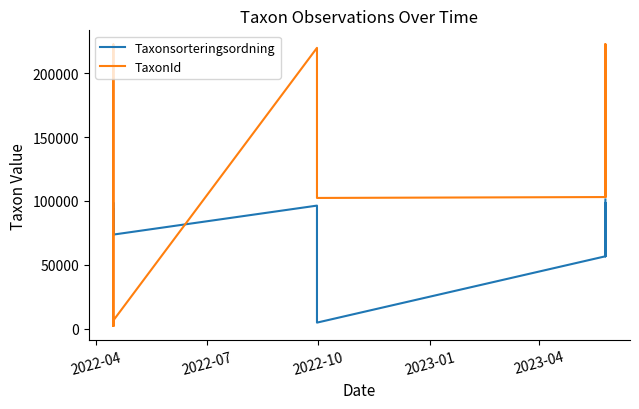

Count the number of data series in this chart.

2